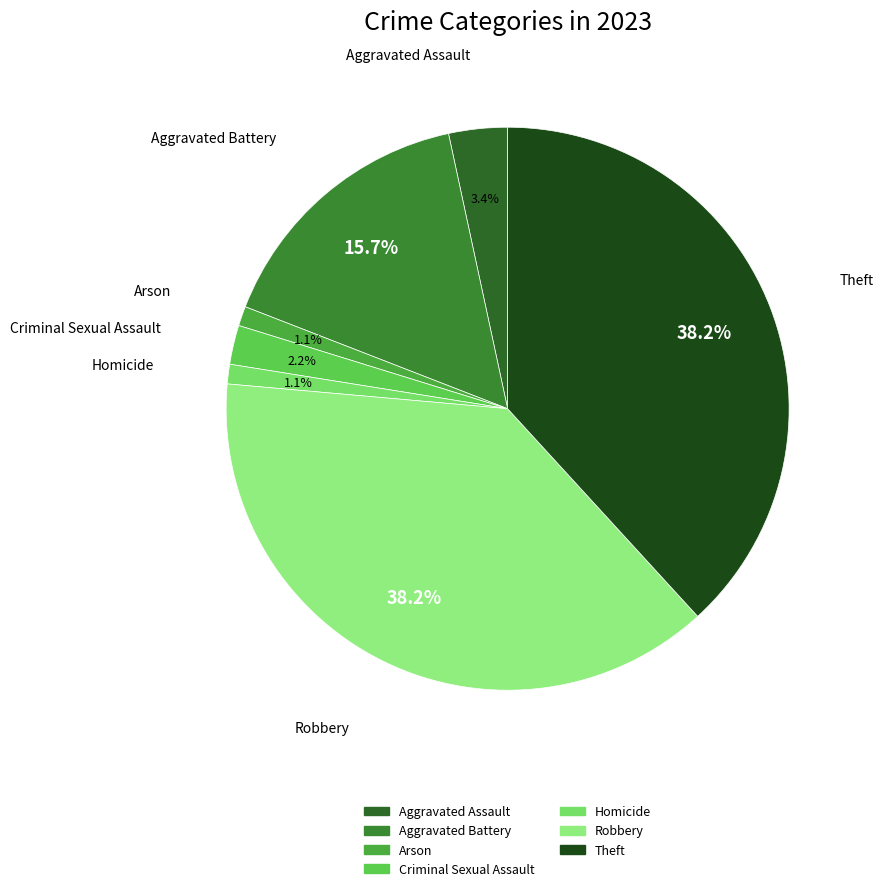

To the nearest percent, what is the average slice percentage?

14%